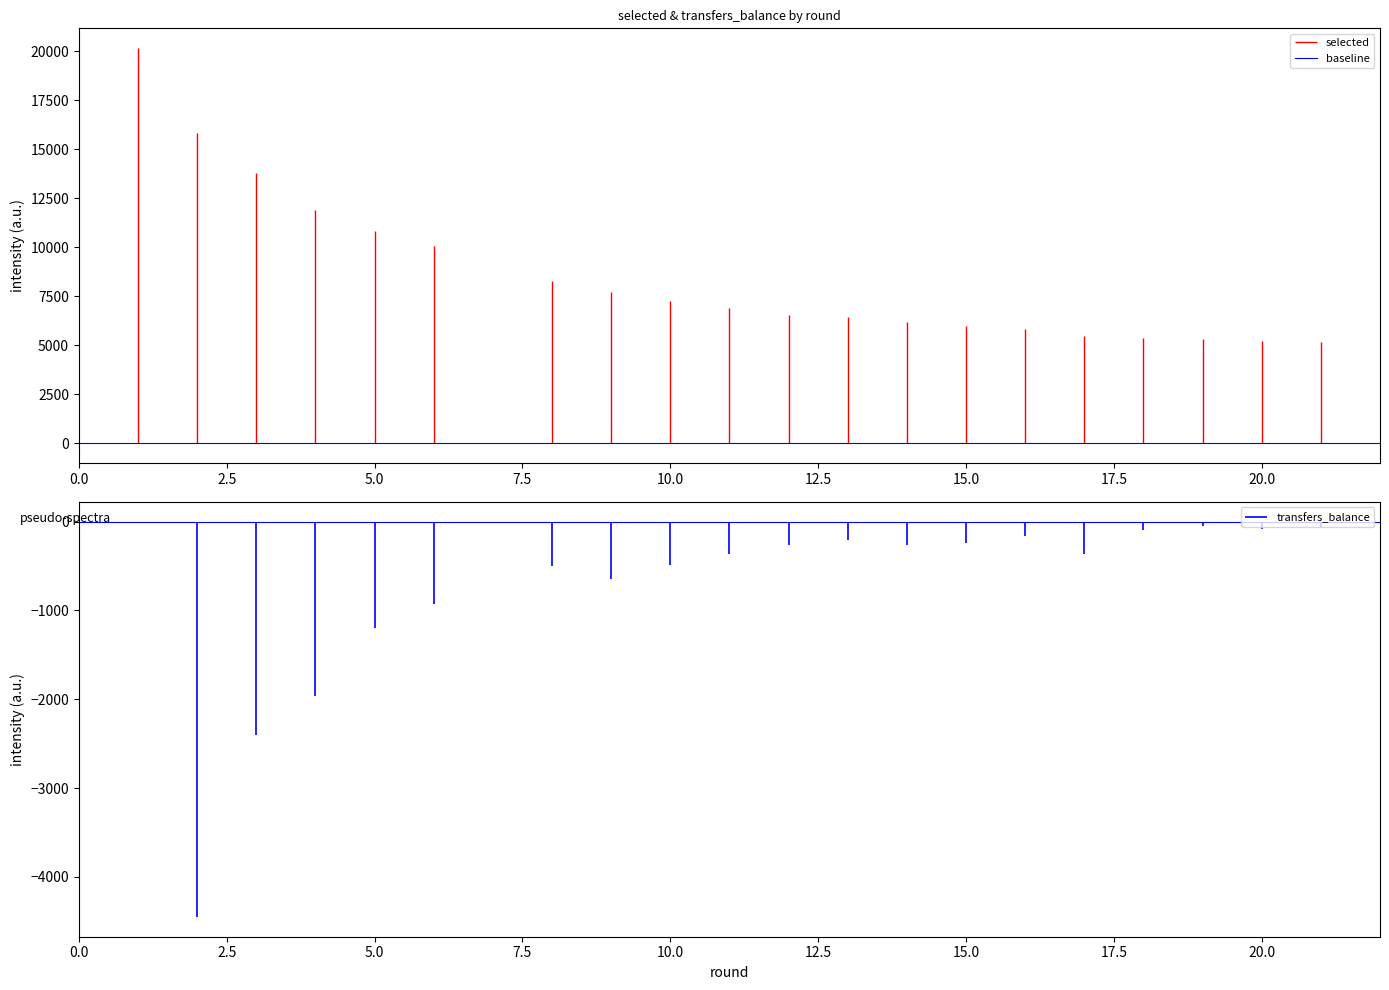

What are all the series names shown in the legend?

selected, transfers_balance